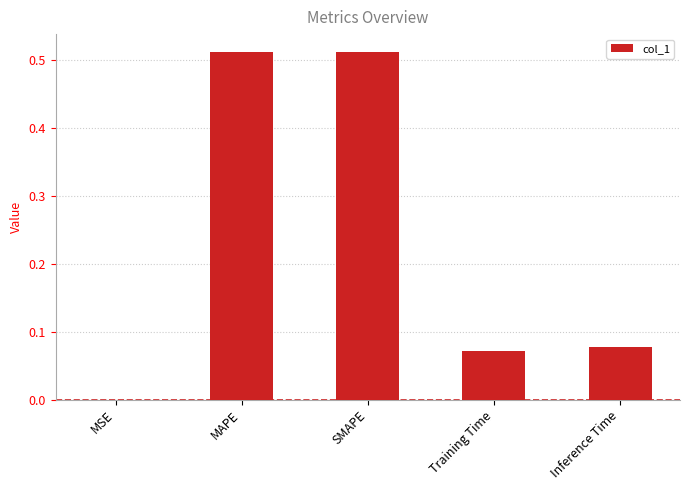

Between Training Time and MAPE, which is larger?

MAPE